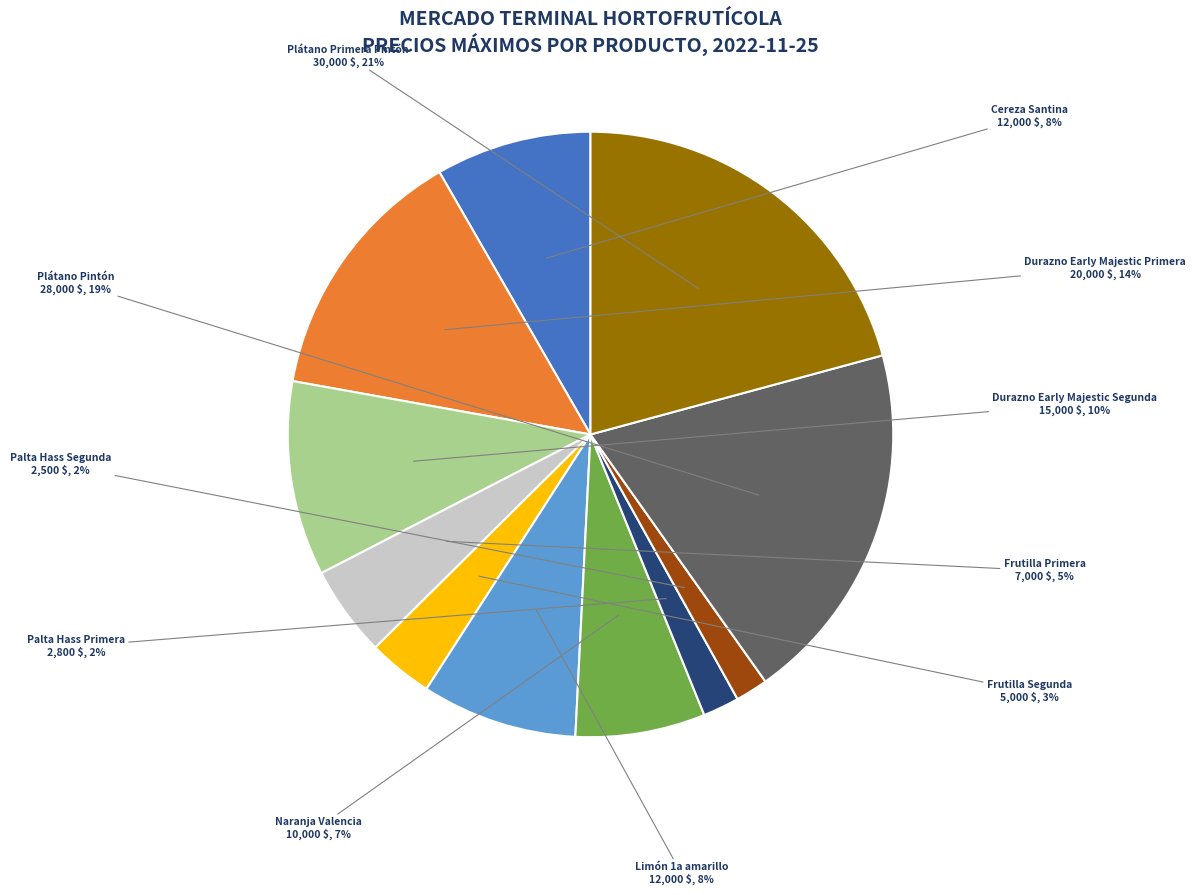

What percentage is the Palta Hass Primera slice, to the nearest percent?

2%